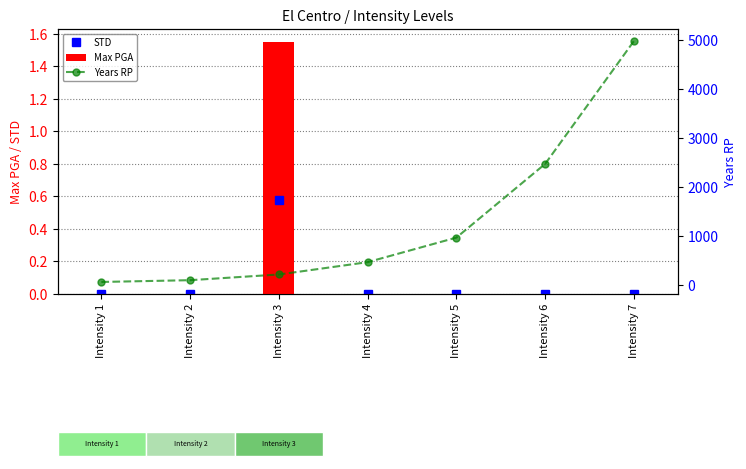

Where is Years RP nearest to the value 2523?

Intensity 6